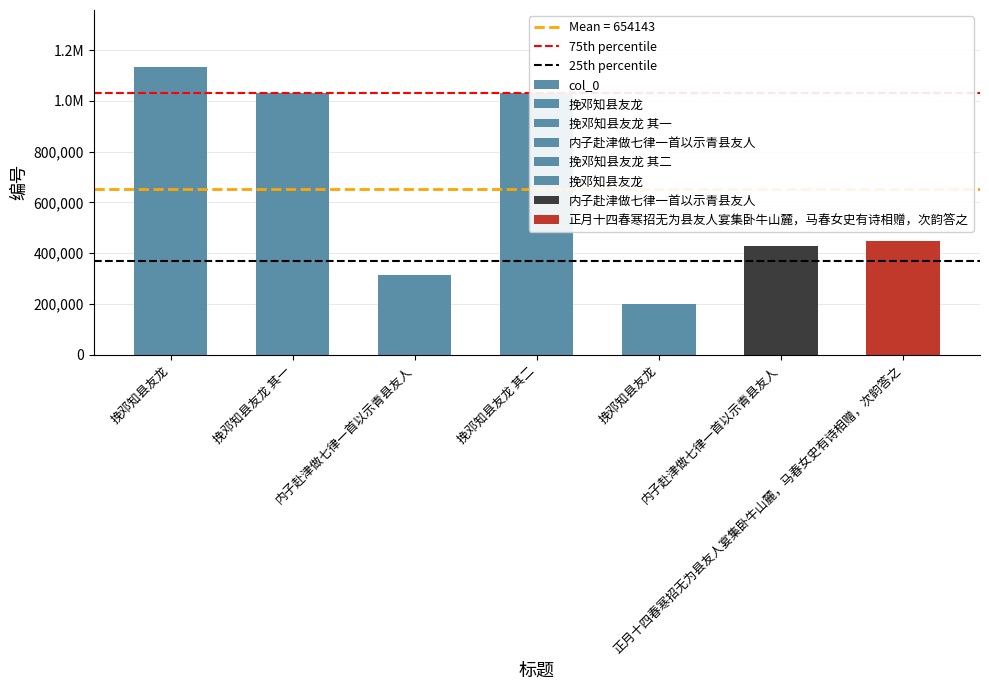

What is the change in value from 内子赴津做七律一首以示青县友人 to 正月十四春寒招无为县友人宴集卧牛山麓，马春女史有诗相赠，次韵答之?

+19192